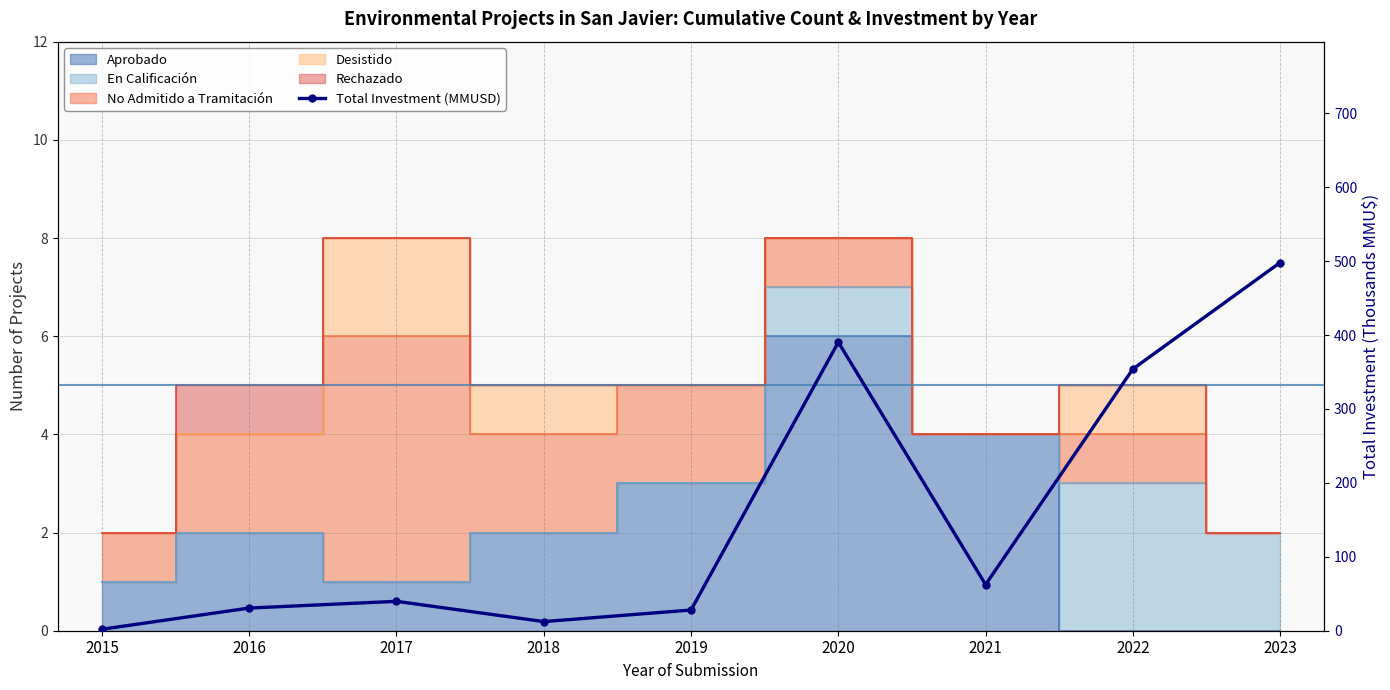

What is the minimum value shown in the chart?

2.0